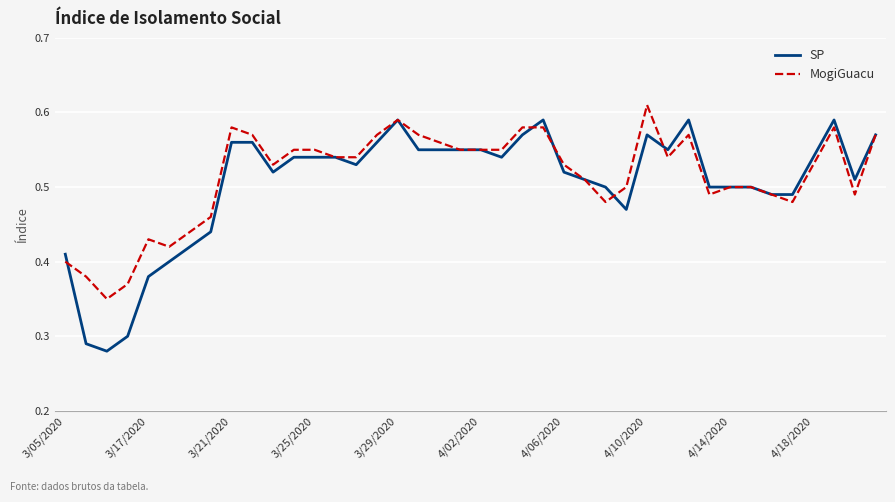

Which series has the largest total across all categories?

MogiGuacu